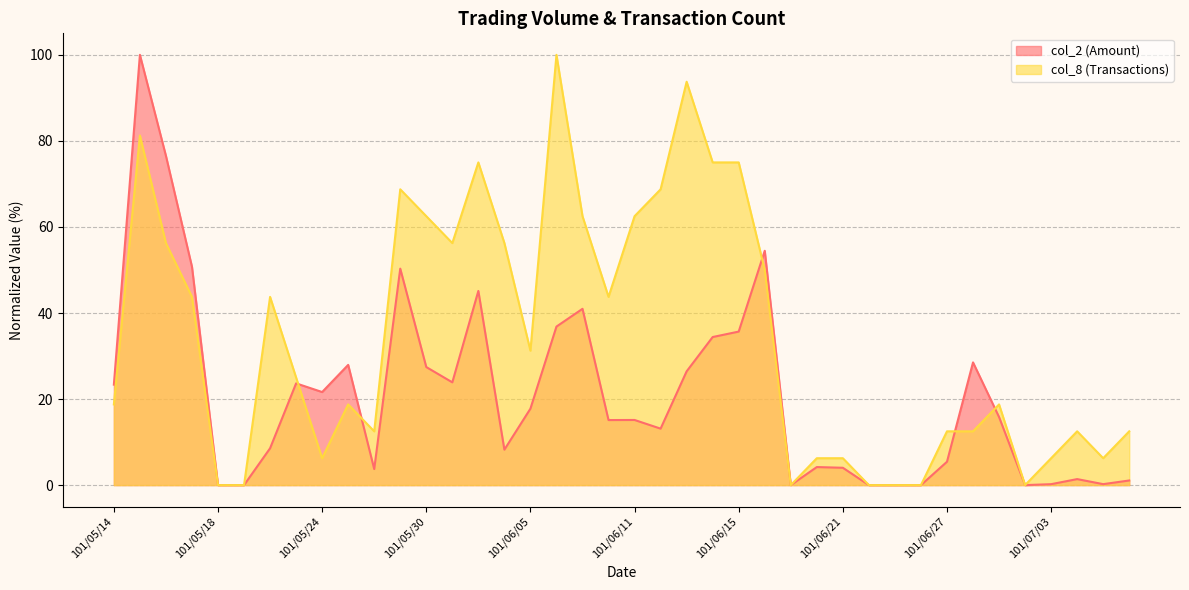

Where is the first local maximum for col_8?

101/05/15